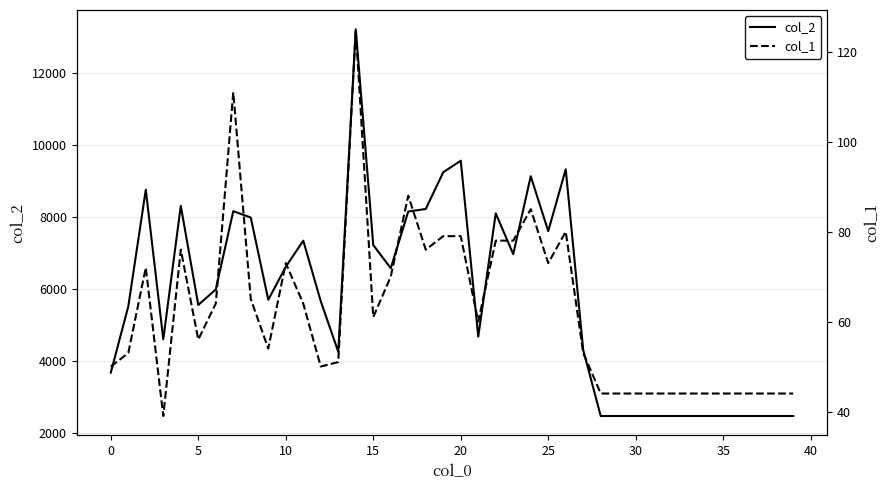

What is the highest value of the col_2 series?

13203